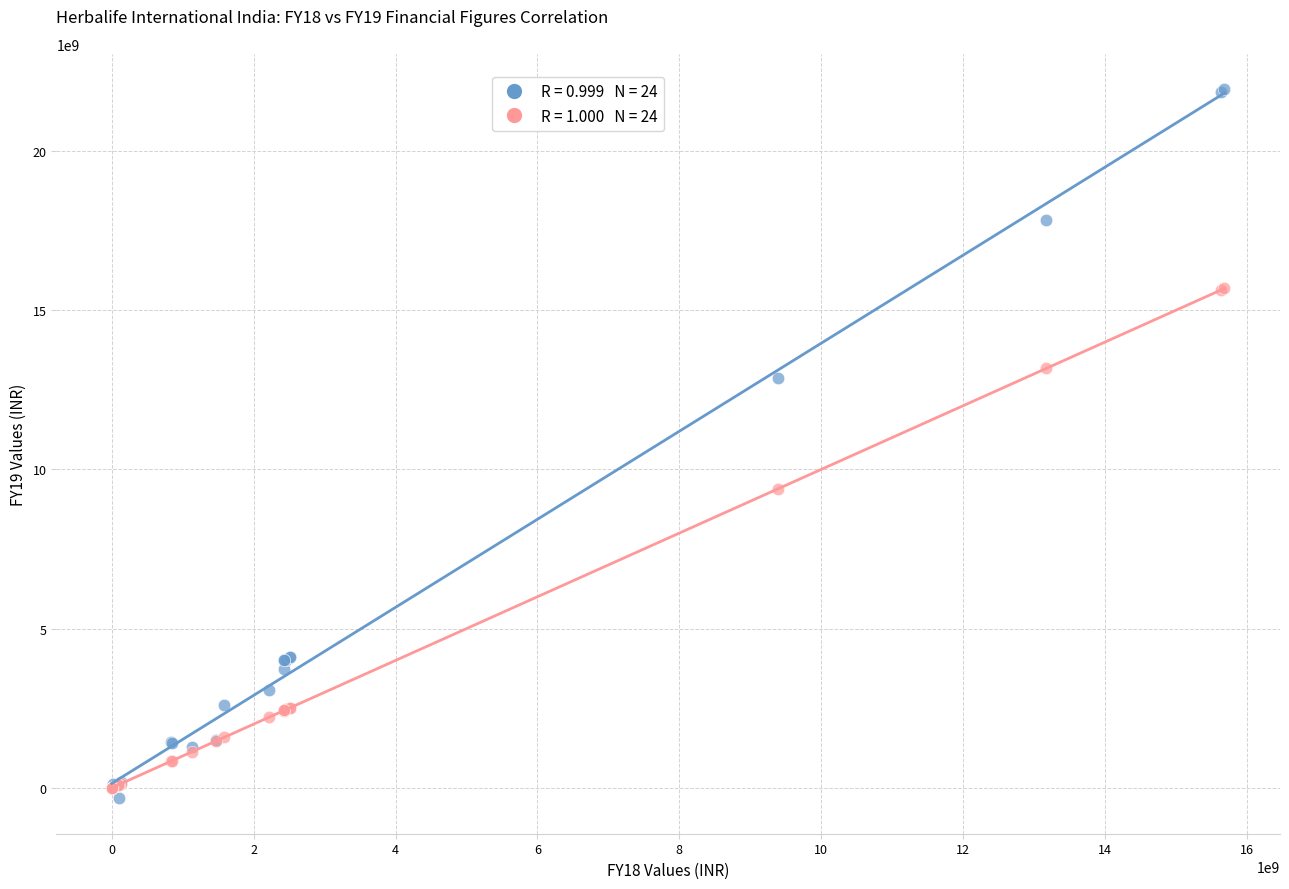

Across all series, what Y value is closest to 10806156153?

9386842055